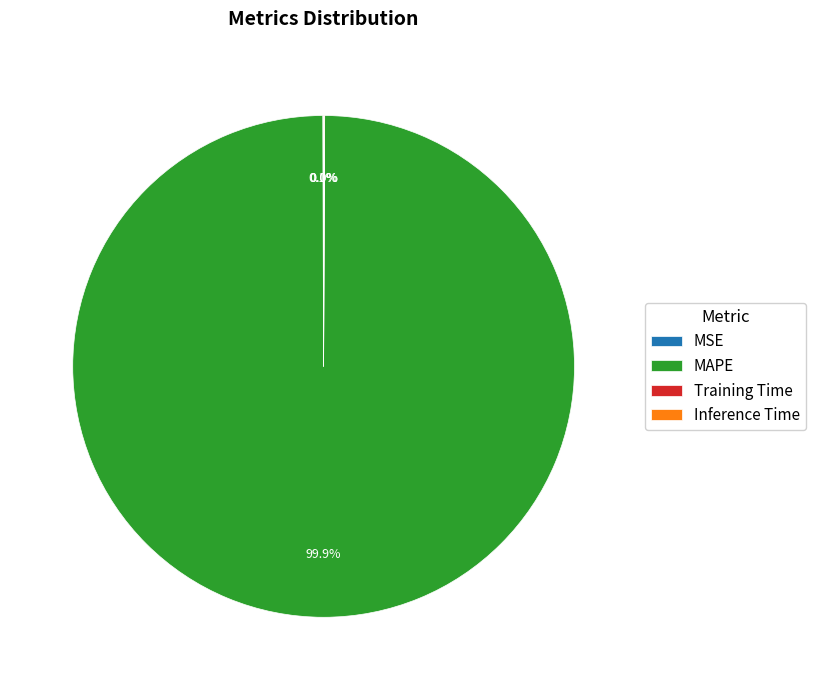

Which slice is the largest?

MAPE